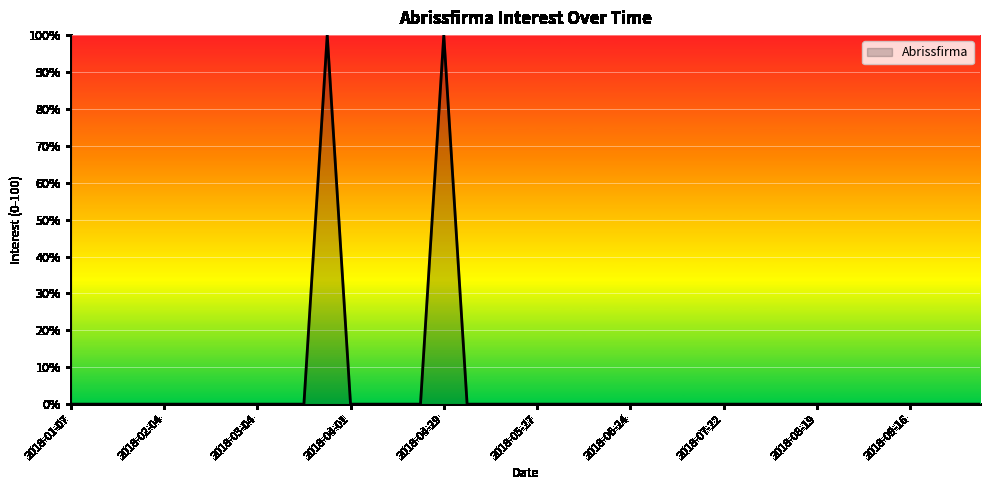

What is the sum of all values?

200